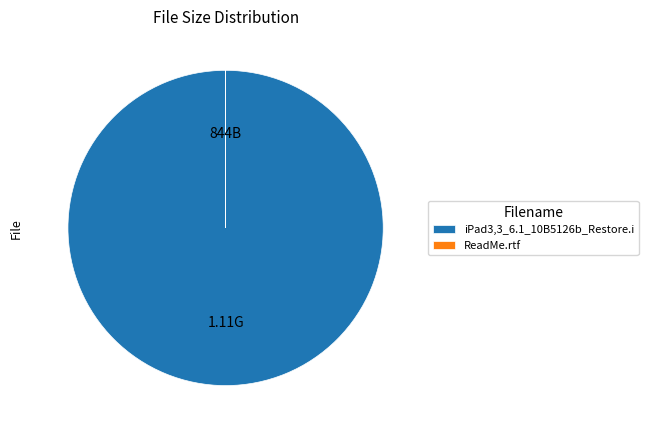

Which slice represents more than half of the pie?

iPad3,3_6.1_10B5126b_Restore.i